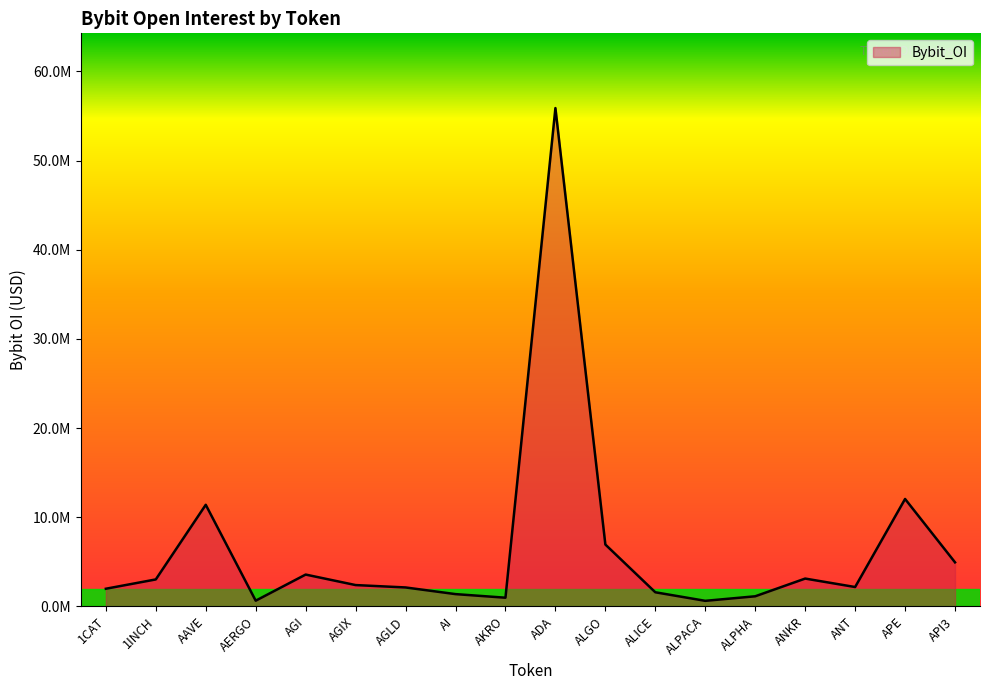

Does the chart display data point markers on the line(s)?

No